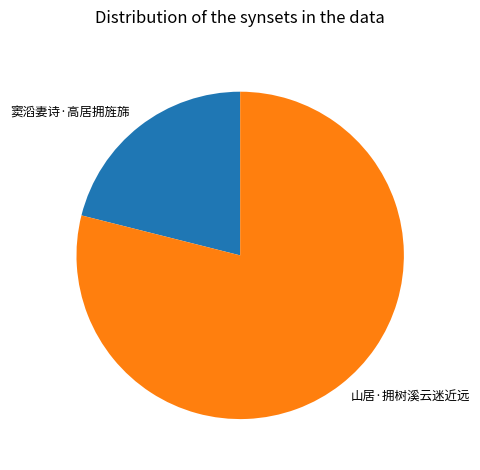

Which category has the smallest portion of the pie?

窦滔妻诗·高居拥旌旆